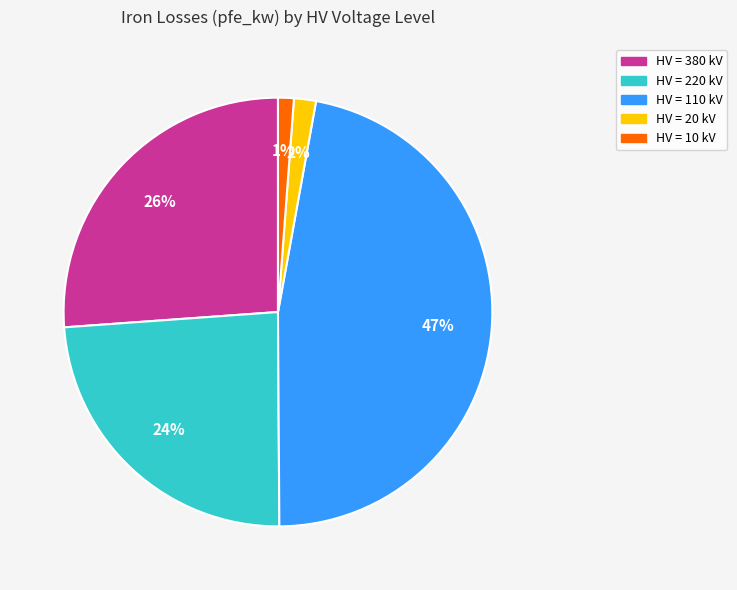

How many slices are in this pie chart?

5